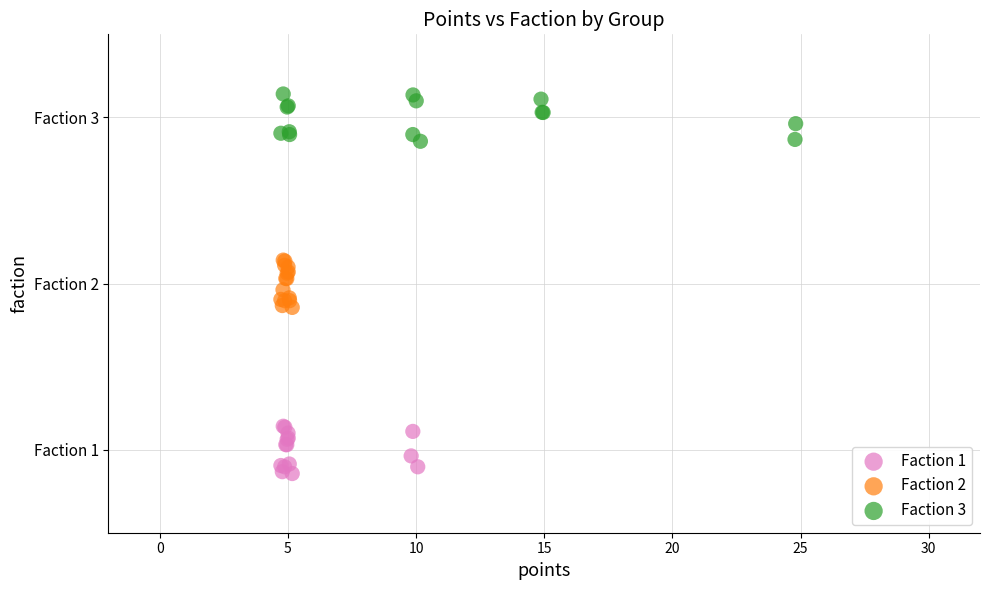

What are all the series names shown in the legend?

Faction 1, Faction 2, Faction 3